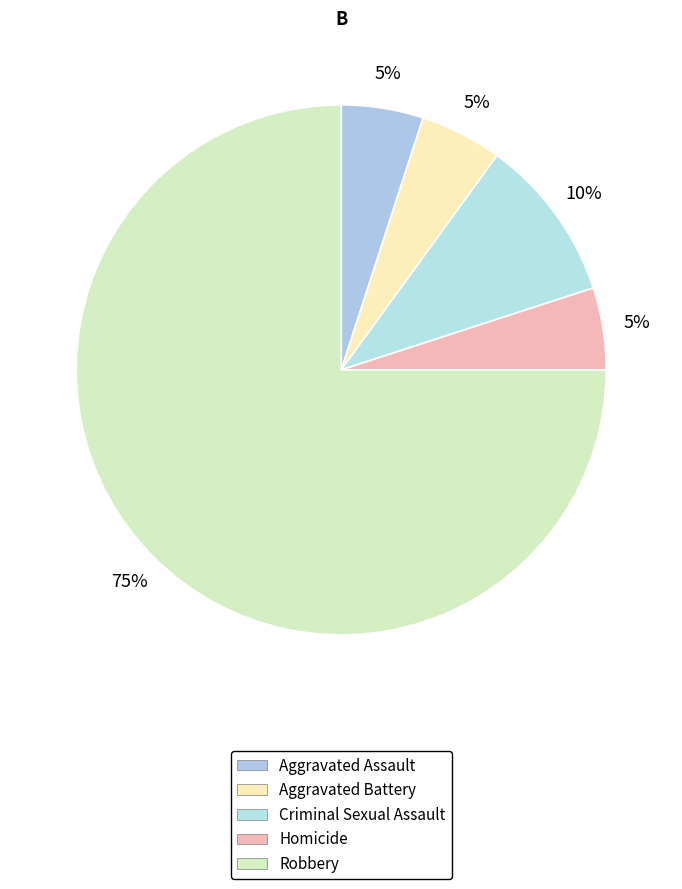

To the nearest percent, what is the combined percentage of Robbery and Criminal Sexual Assault?

85%